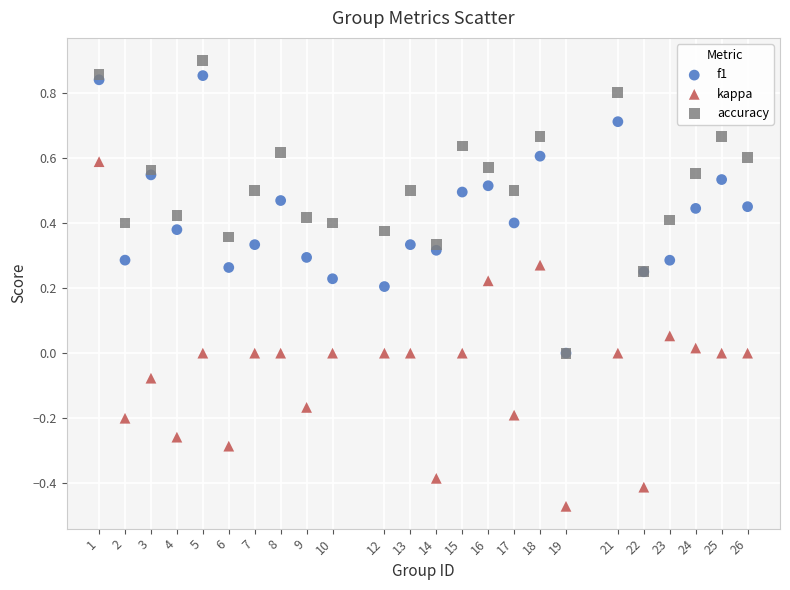

Which series contains the highest Y value?

accuracy